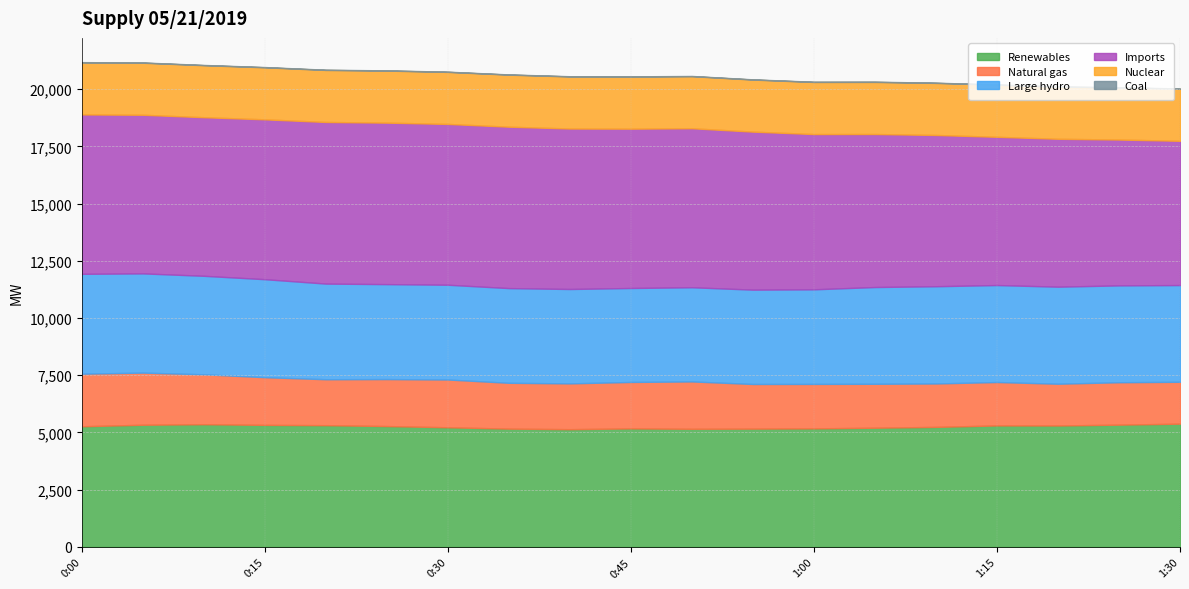

What is the sum of all Natural gas values?

38198